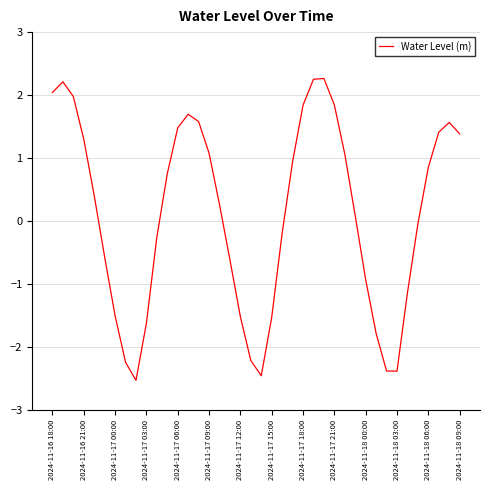

What is the difference between the maximum and minimum values?

4.8